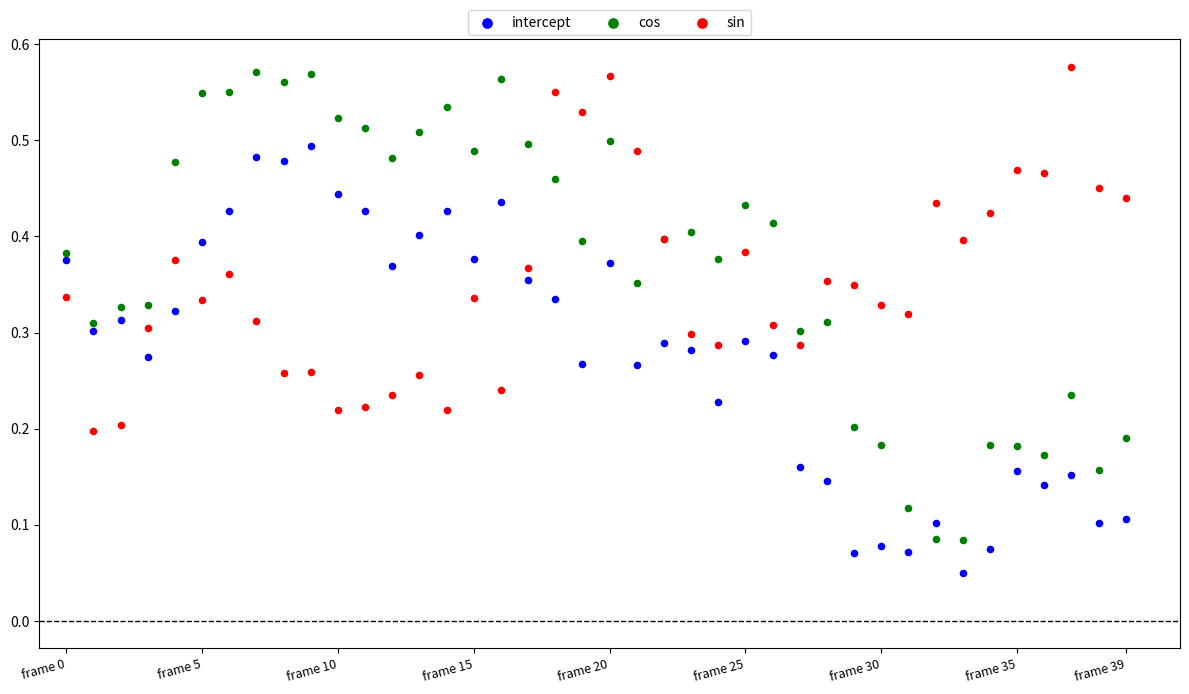

Which series contains the lowest Y value?

intercept